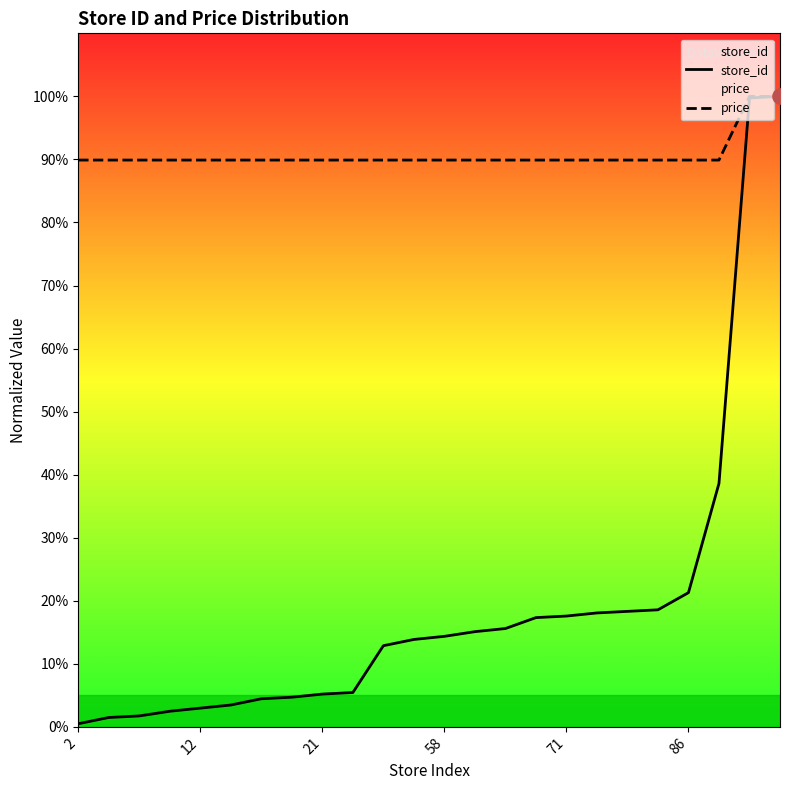

Which series contains the highest Y value?

store_id